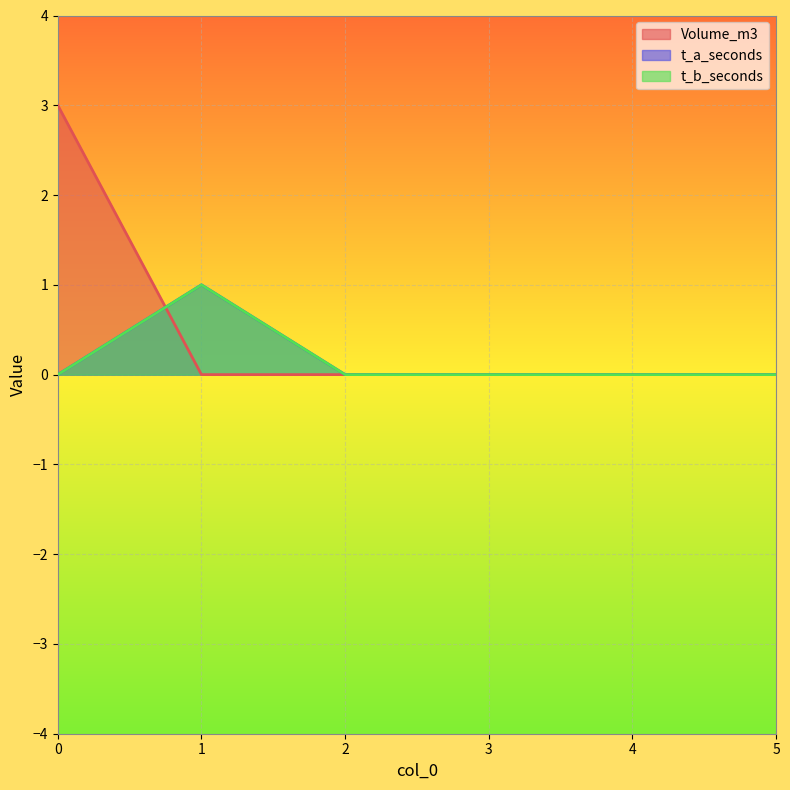

Reading left to right, list all the values displayed in this chart.

Volume_m3: 0=3	1=0	2=0	3=0	4=0	5=0
t_a_seconds: 0=0	1=1	2=0	3=0	4=0	5=0
t_b_seconds: 0=0	1=1	2=0	3=0	4=0	5=0